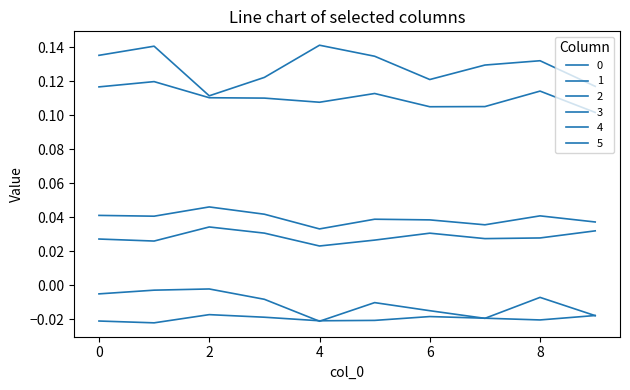

How many lines are shown in the chart?

6